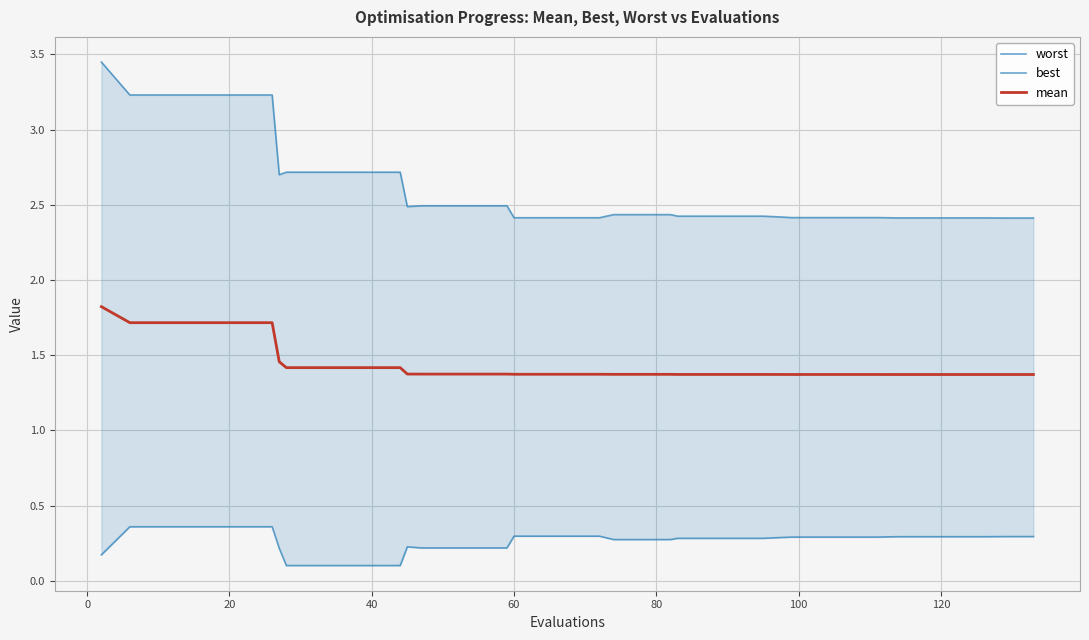

In worst, how many points are lower than both neighbors (excluding endpoints)?

2